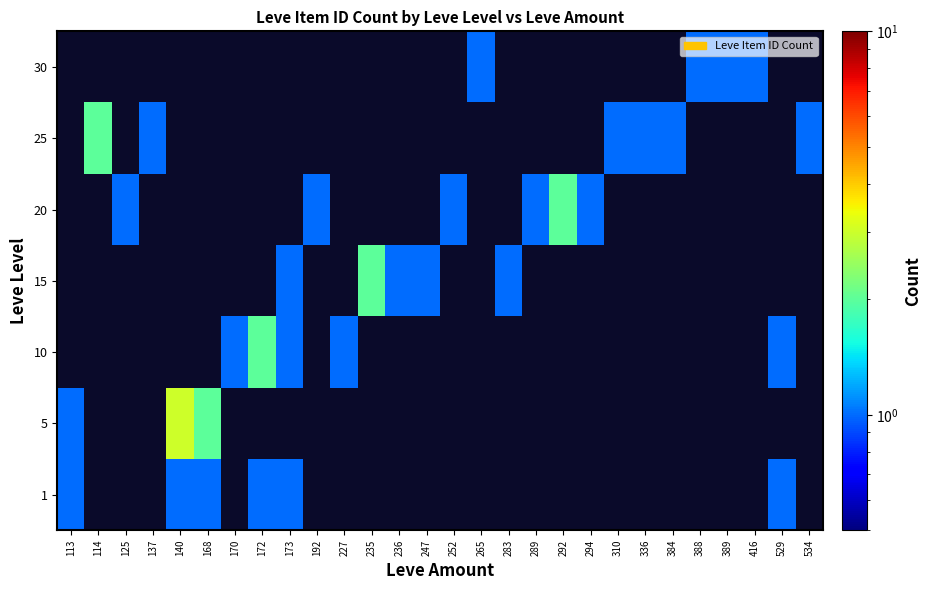

At which label does 1 reach its peak?

113